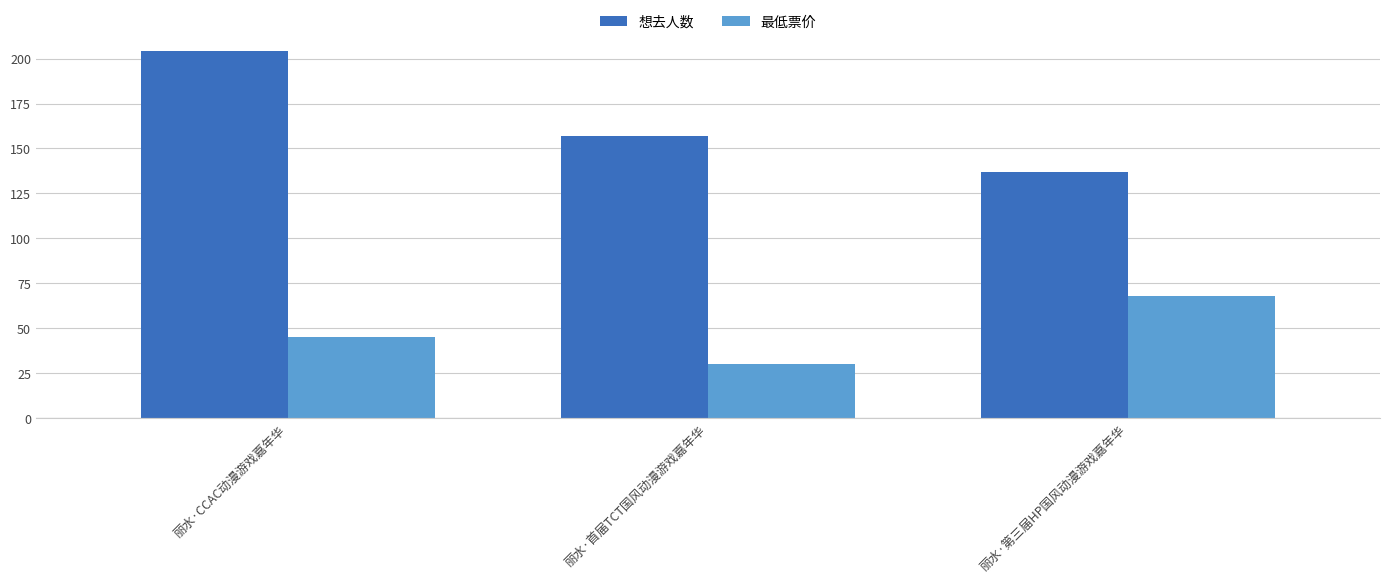

Rank the series at 丽水·CCAC动漫游戏嘉年华 from highest to lowest value.

想去人数, 最低票价